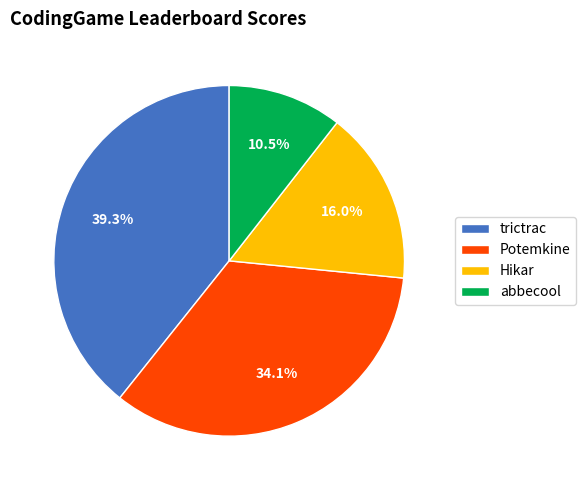

Is Potemkine the majority of the pie?

No